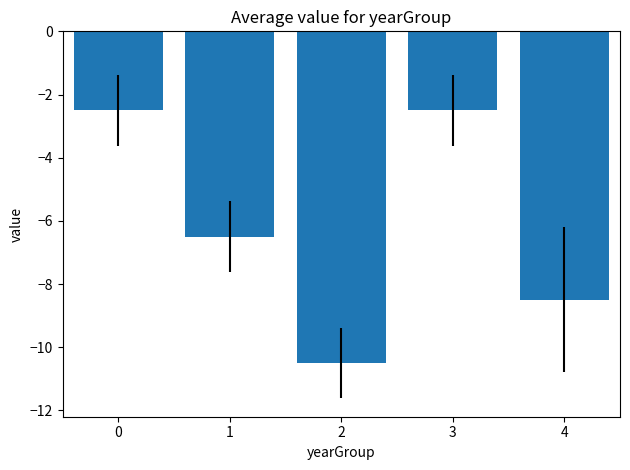

Reading right to left, transcribe all the data shown in this chart.

4=-8.5	3=-2.5	2=-10.5	1=-6.5	0=-2.5